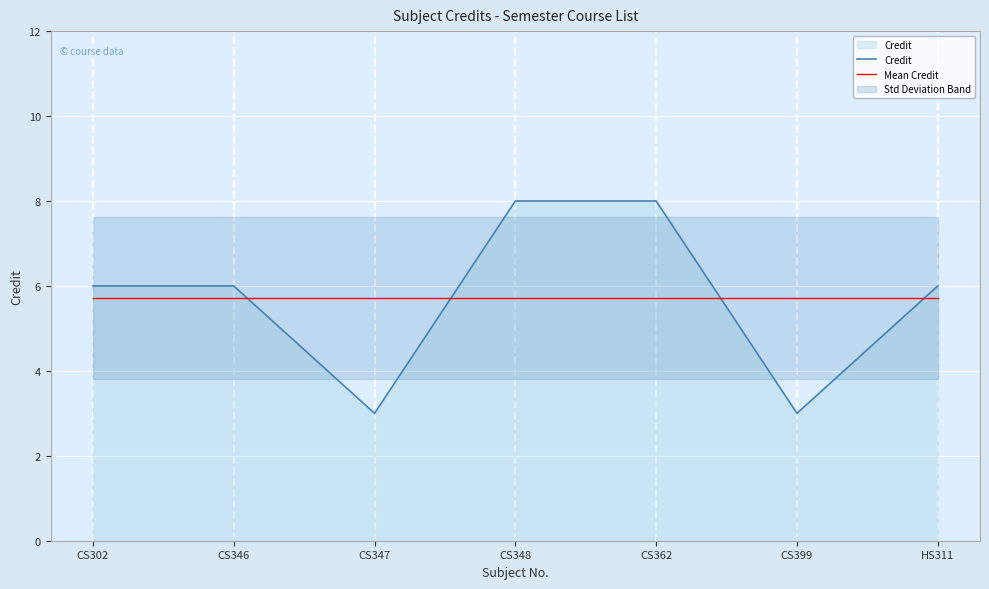

Which series has the largest total across all categories?

Credit